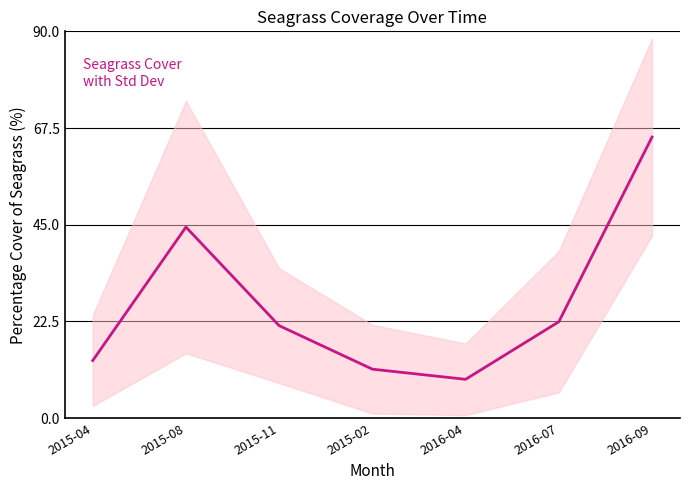

What is the label of the 7th point from the right?

2015-04